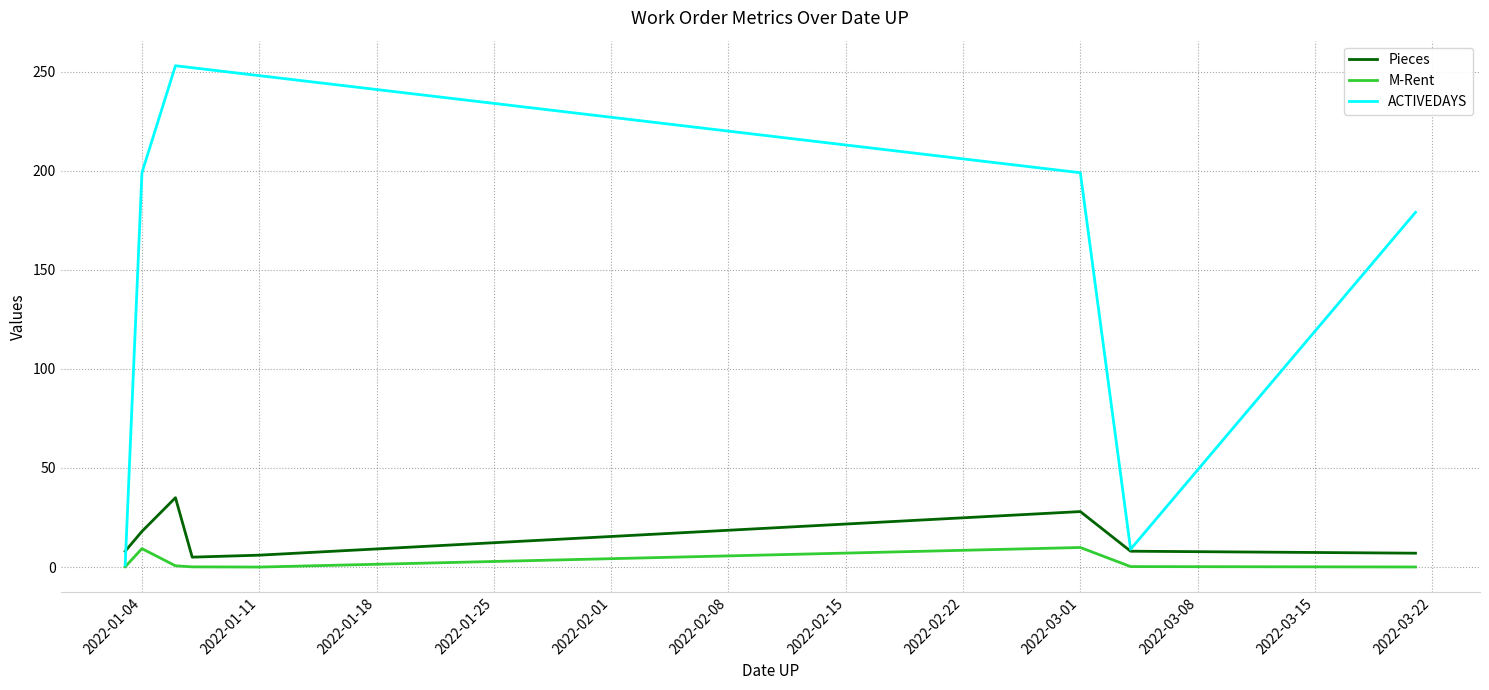

Which series has the largest total across all categories?

ACTIVEDAYS